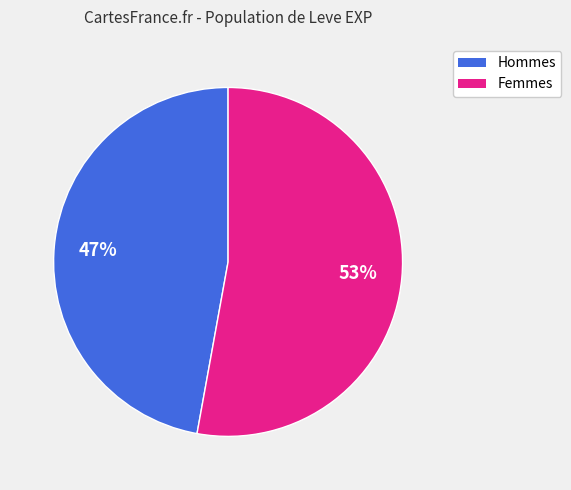

To the nearest percent, what is the average slice percentage?

50%